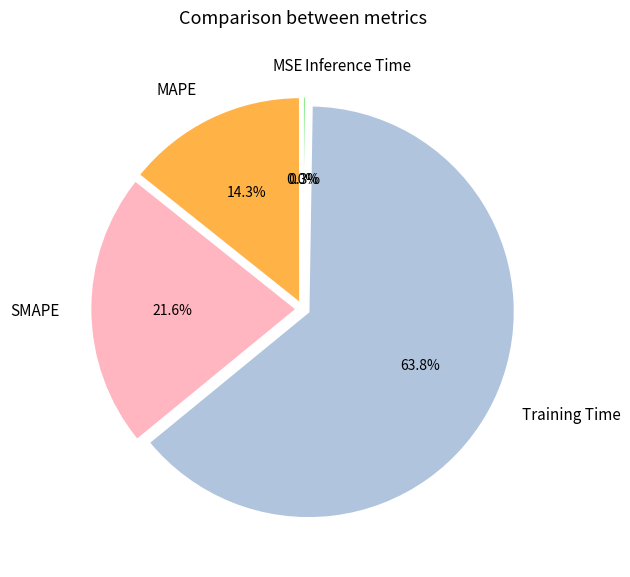

Is it true that Training Time is 64% of the pie?

True